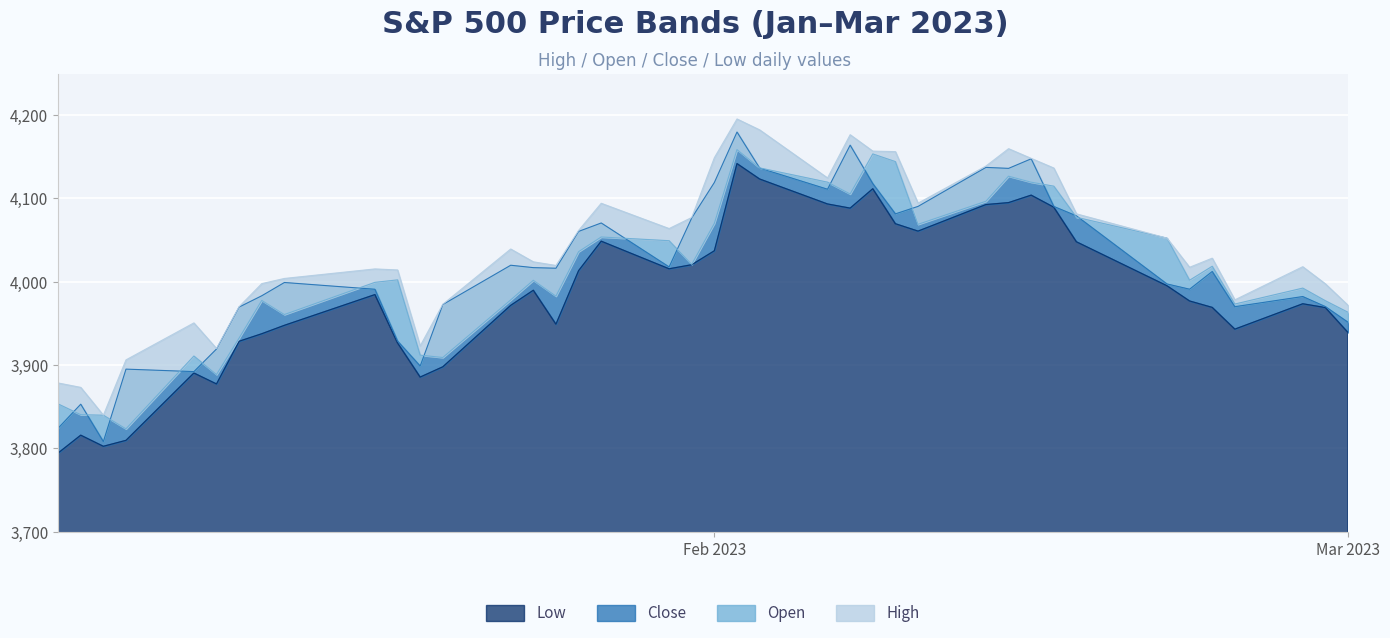

Is it true that Low equals 5551.9 at 2023-02-15?

False